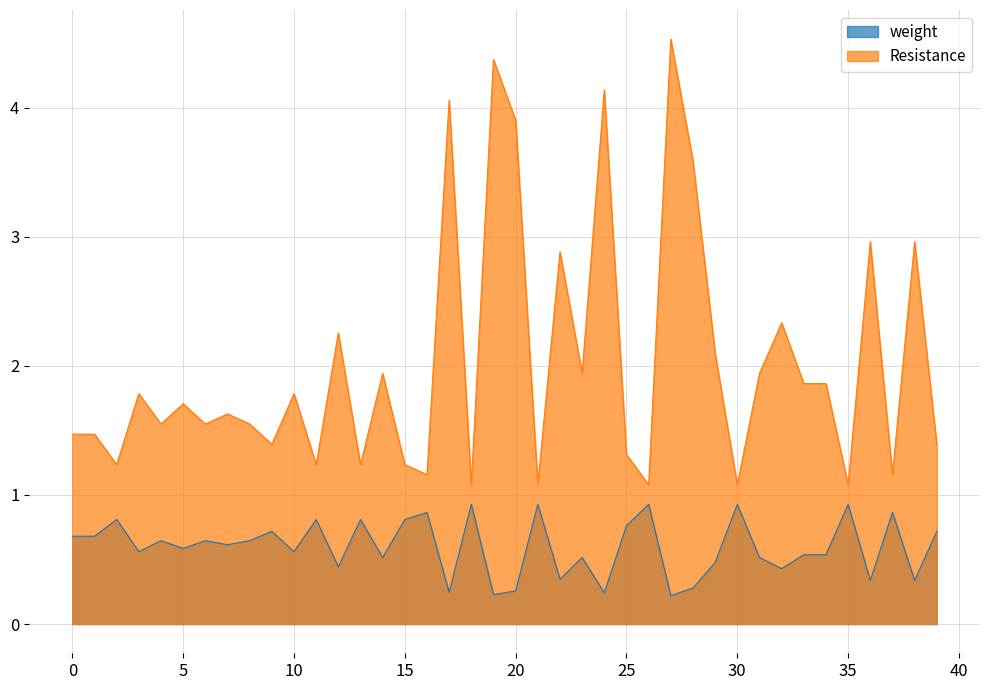

What is the approximate value of Resistance at 20?

3.9